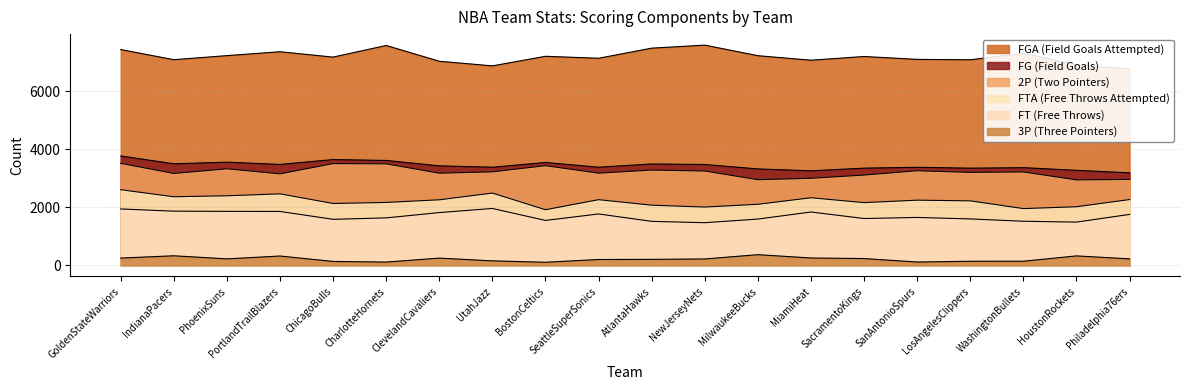

How many values in the 3P (Three Pointers) series exceed 227?

8